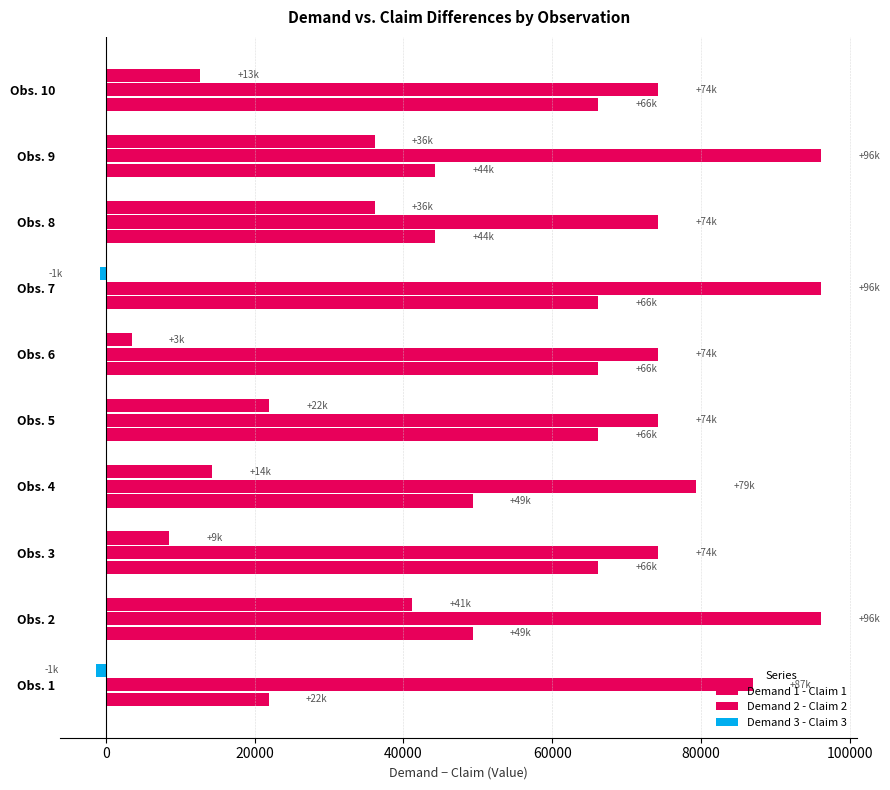

How many data points in Demand 2 - Claim 2 are less than 79308?

5